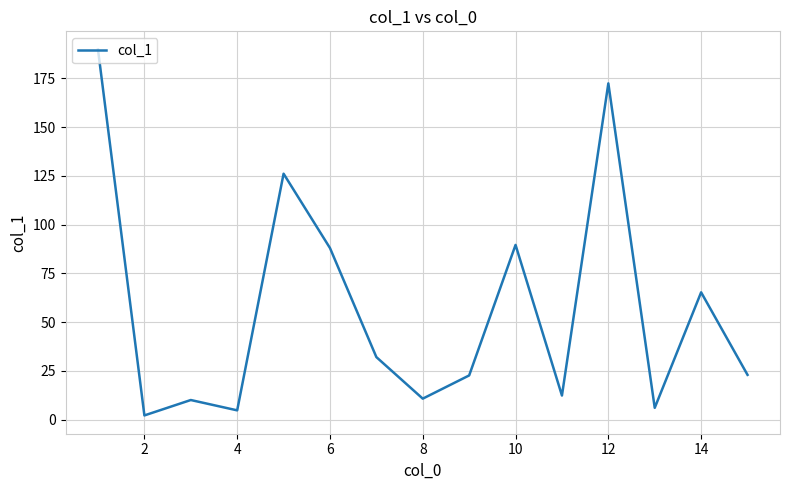

True or false: the data has more than 0 interior local peaks.

True